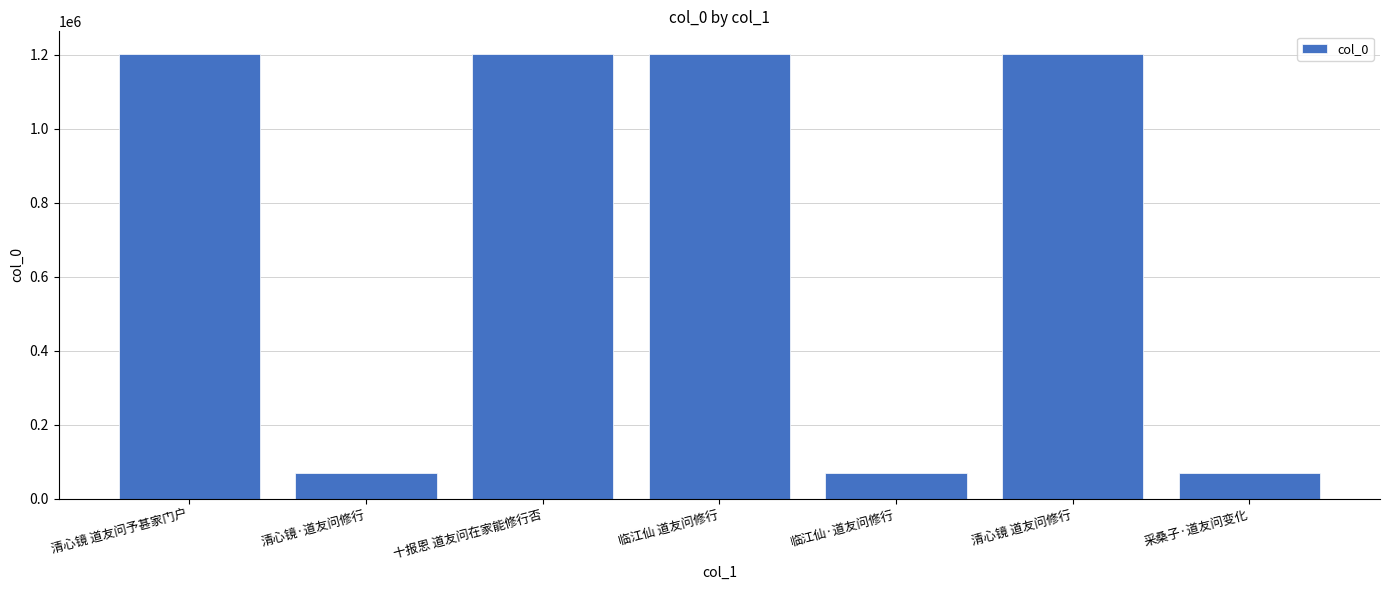

What is the maximum value shown in the chart?

1203294